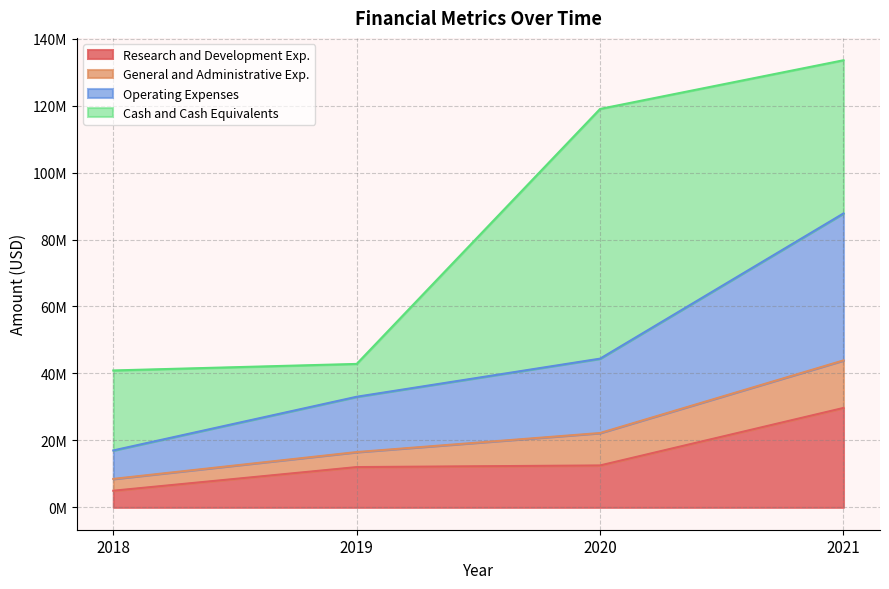

What are all the series names shown in the legend?

Research and Development Exp., General and Administrative Exp., Operating Expenses, Cash and Cash Equivalents